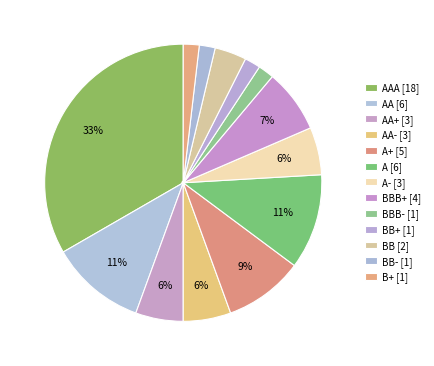

How many segments does this pie chart have?

13